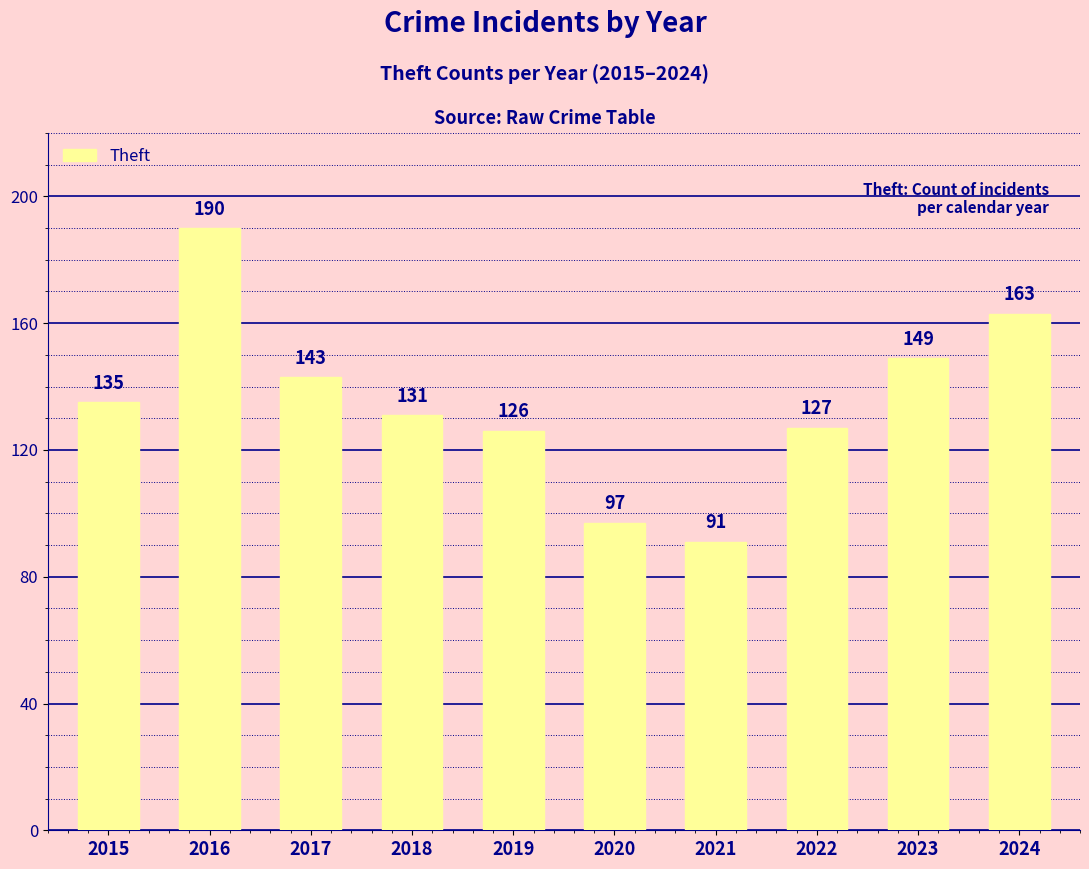

What is the ratio of the value at 2017 to the value at 2015?

1.1